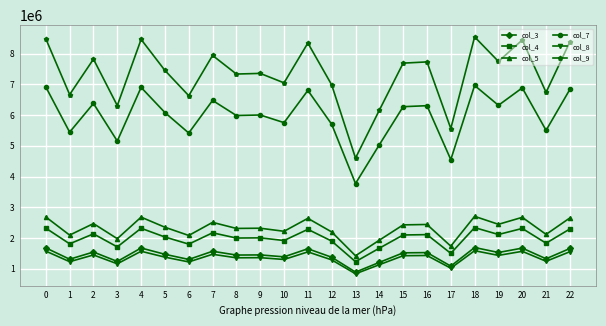

True or false: col_3 and col_4 intersect in this chart.

False